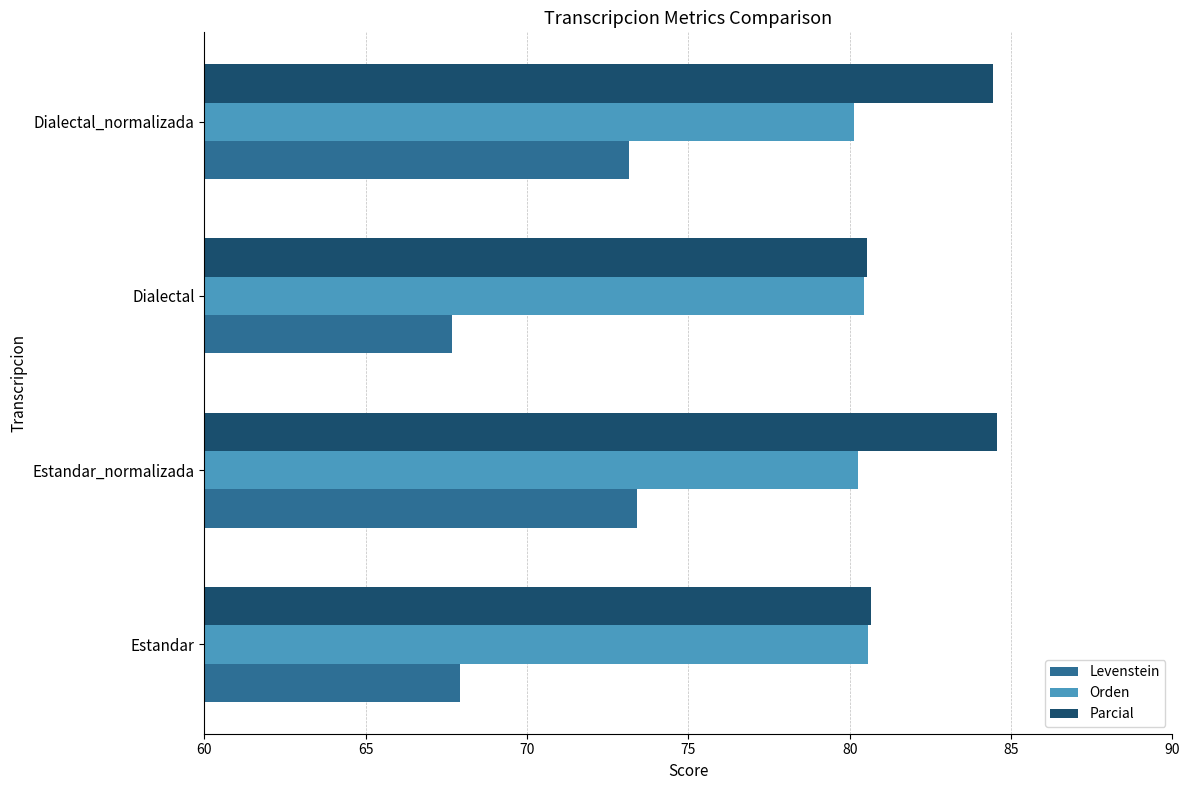

What is the total value across all series at Estandar_normalizada?

238.2